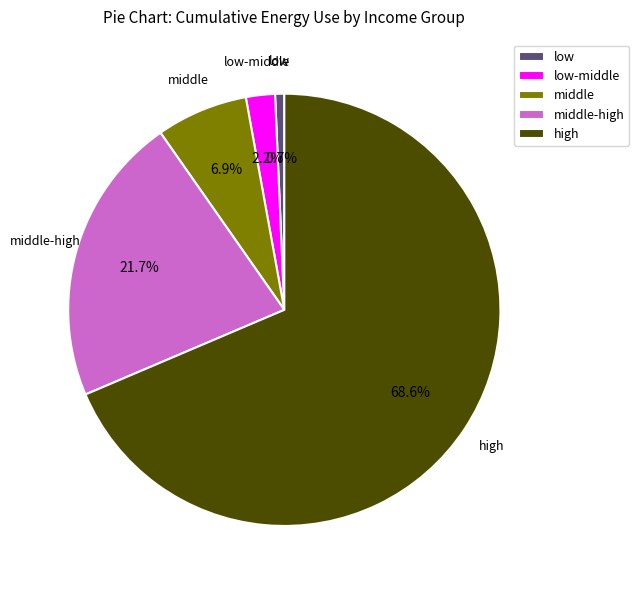

To the nearest percent, what percentage of the pie is low?

1%